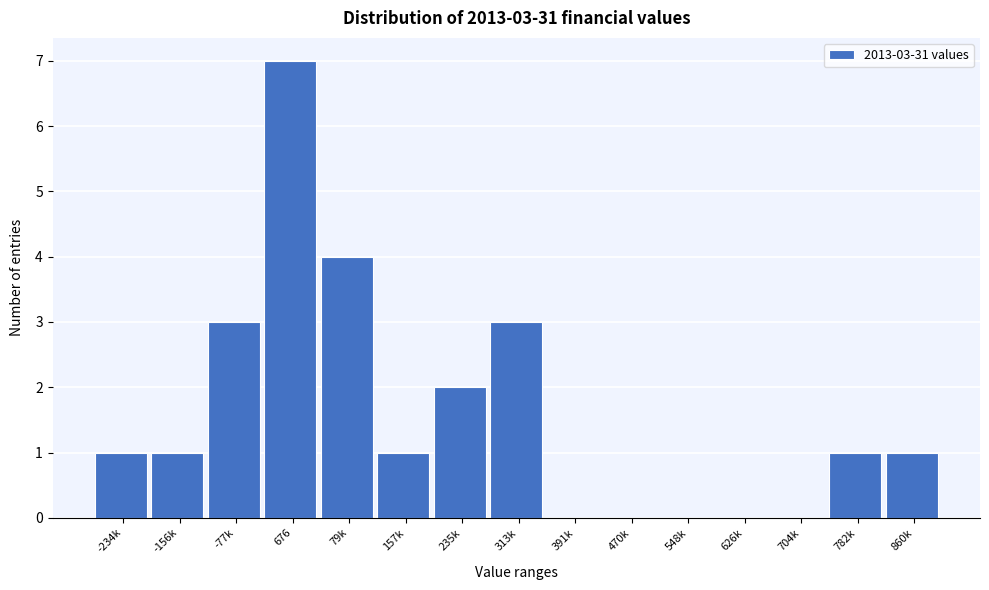

Reading left to right, extract all data points from this chart.

-234k=1	-156k=1	-77k=3	676=7	79k=4	157k=1	235k=2	313k=3	391k=0	470k=0	548k=0	626k=0	704k=0	782k=1	860k=1